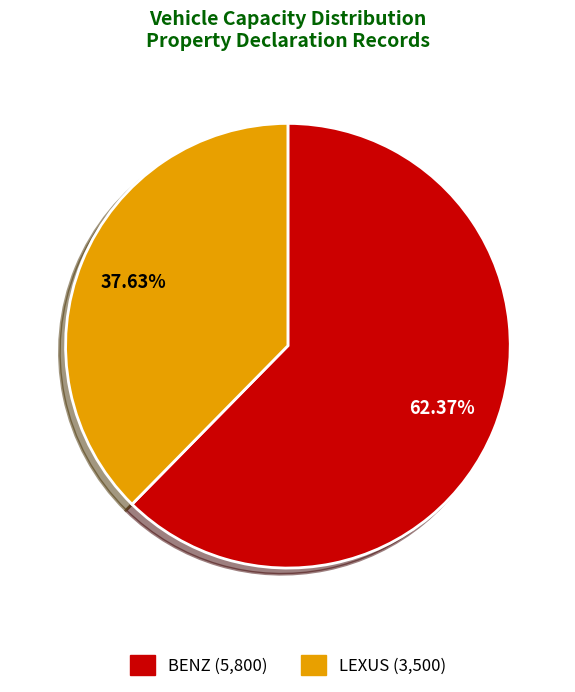

To the nearest percent, what is the difference between the largest and smallest slice percentages?

25%